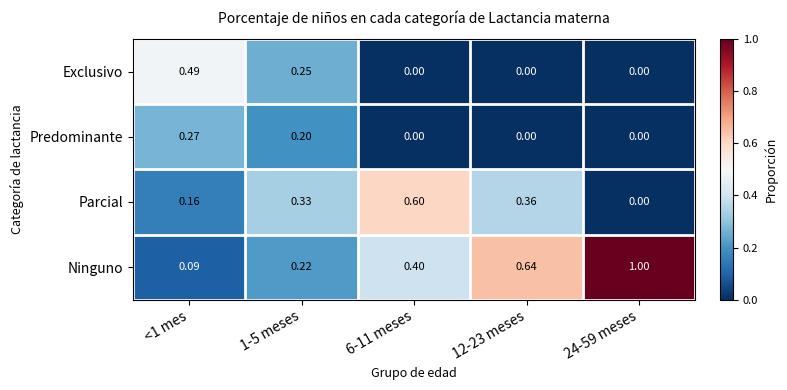

List the series in order of their peak value, lowest first.

Predominante, Exclusivo, Parcial, Ninguno